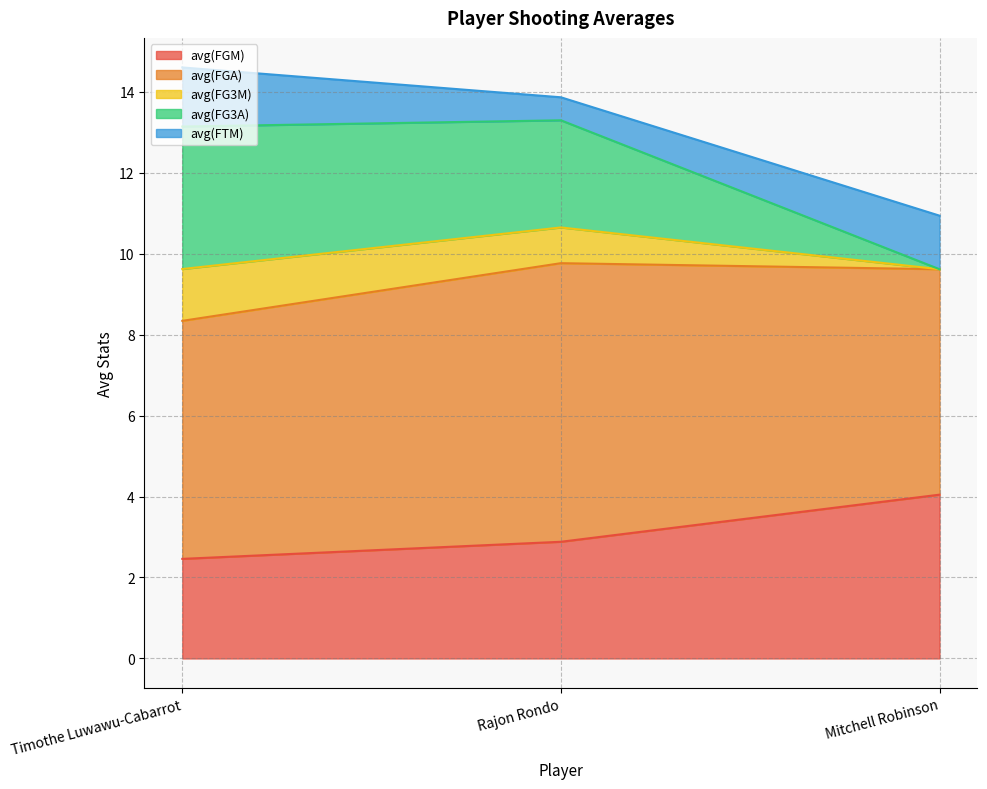

What are all the series names shown in the legend?

avg(FGM), avg(FGA), avg(FG3M), avg(FG3A), avg(FTM)